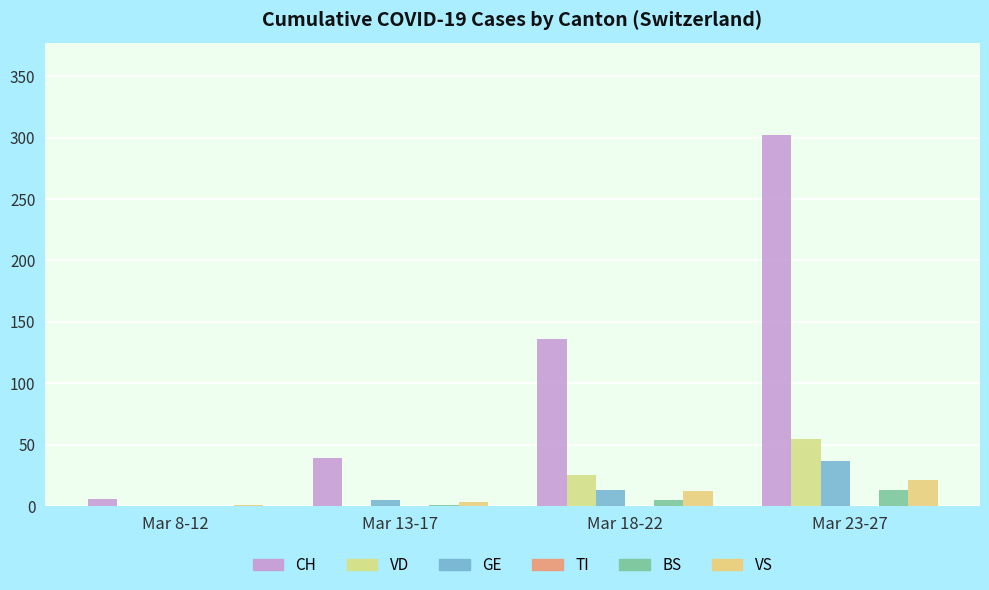

Are the bars horizontal?

No